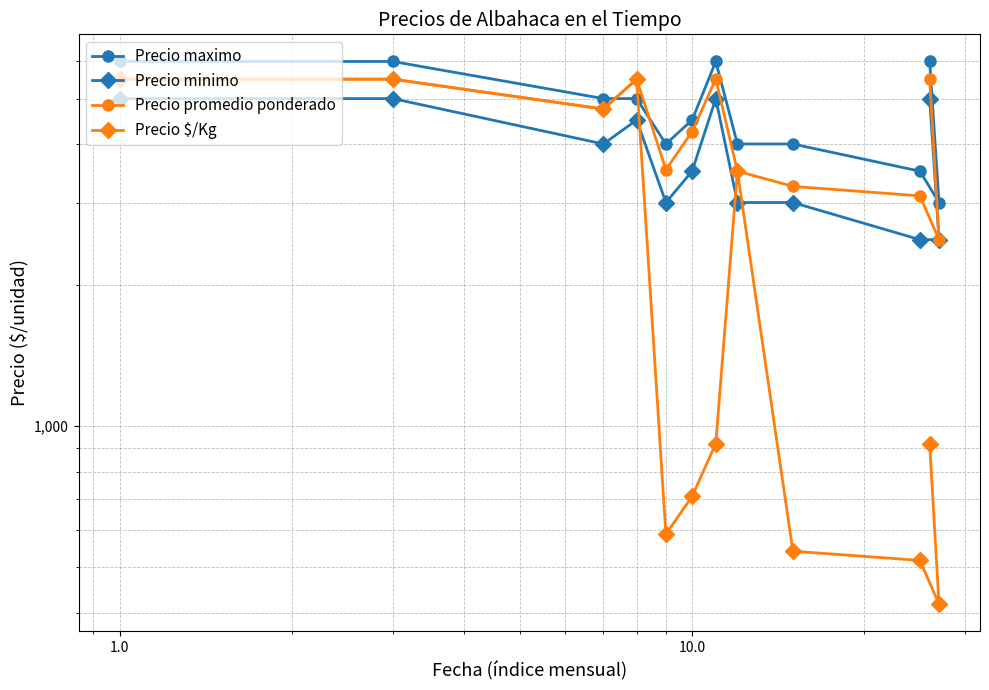

How many Precio maximo values are between 4000 and 6000?

10